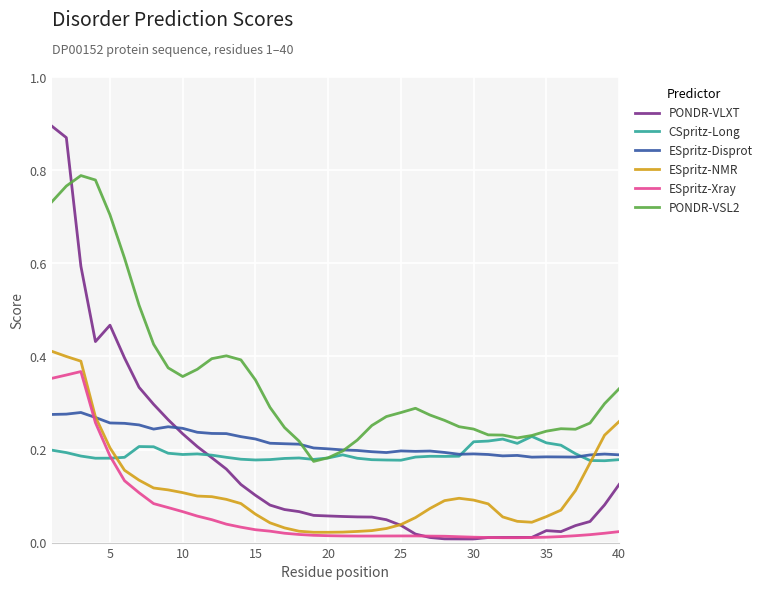

Which series has the largest total across all categories?

PONDR-VSL2